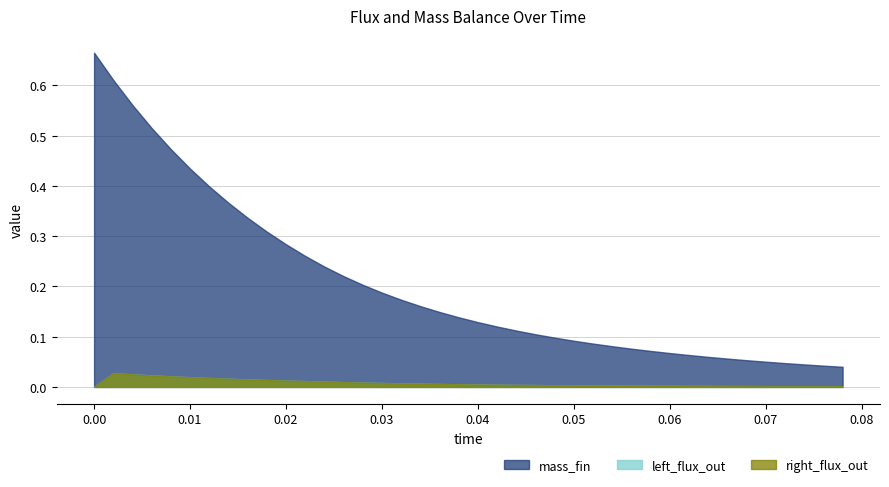

What are all the series names shown in the legend?

left_flux_out, mass_fin, right_flux_out